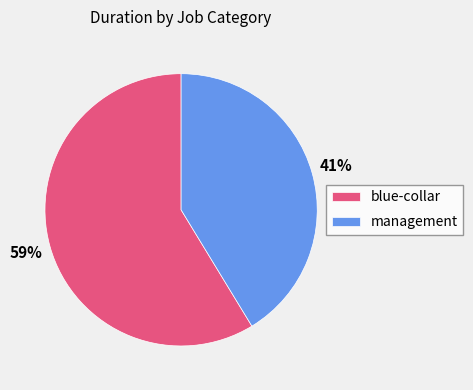

Which has a higher value, management or blue-collar?

blue-collar